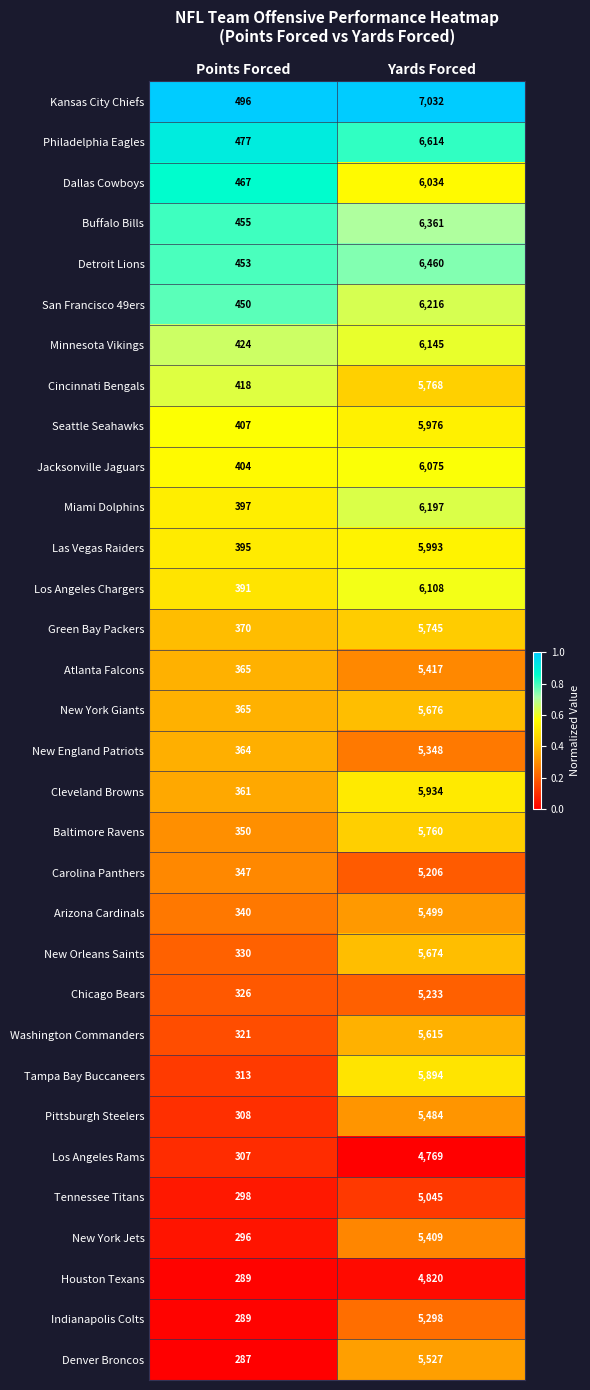

List the labels in order of Denver Broncos value, smallest first.

Points Forced, Yards Forced